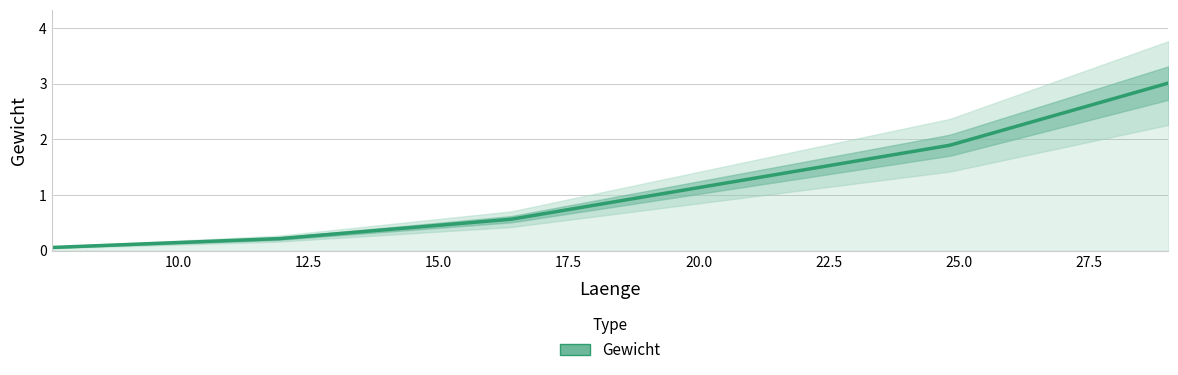

What is the average value?

1.1